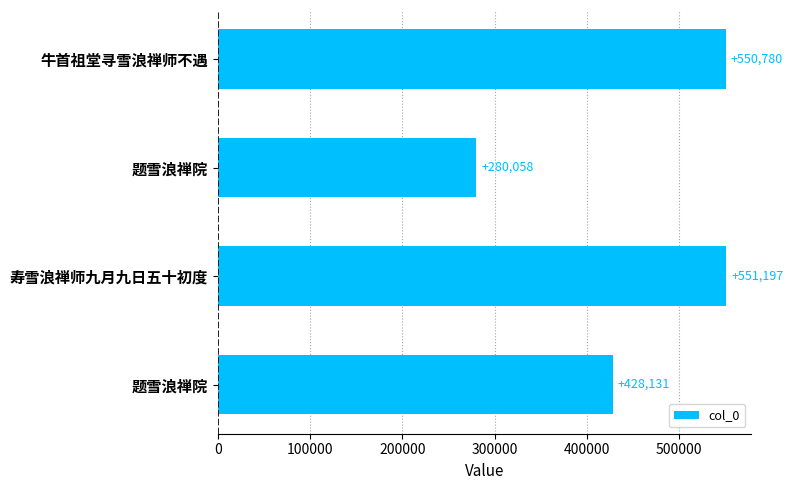

What is the difference between the maximum and minimum values?

271139